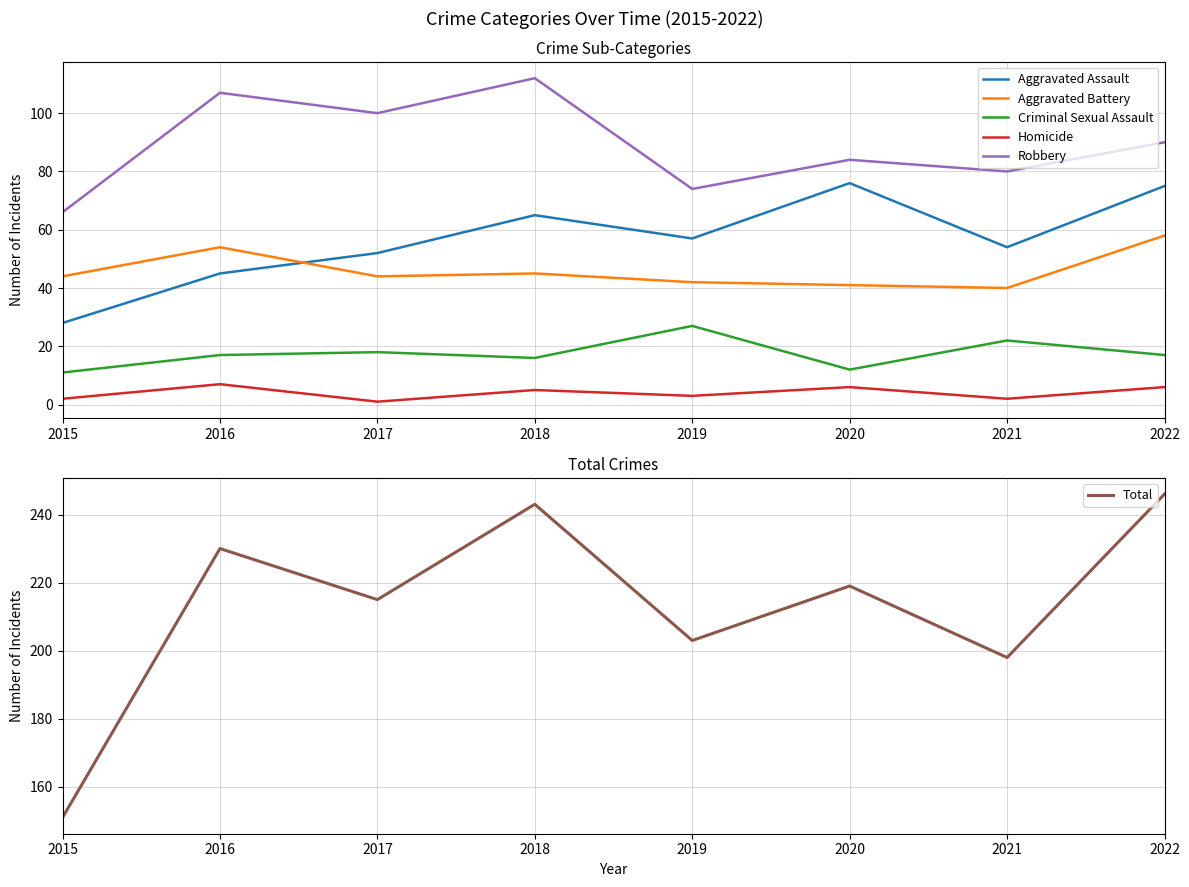

What is the sum of all Aggravated Battery values?

368